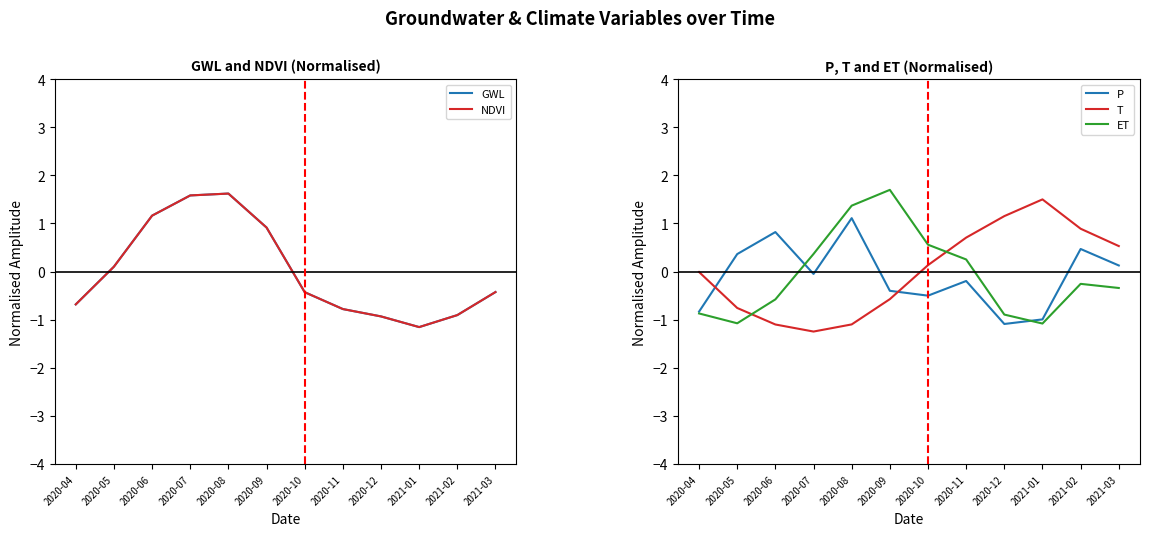

What is the sum of the NDVI values at 2020-11 and 2020-05?

-0.7